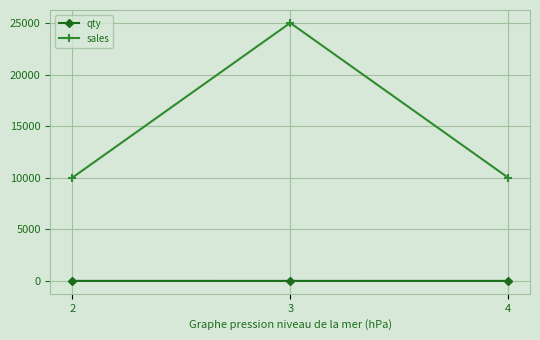

Does the chart have visible grid lines?

Yes